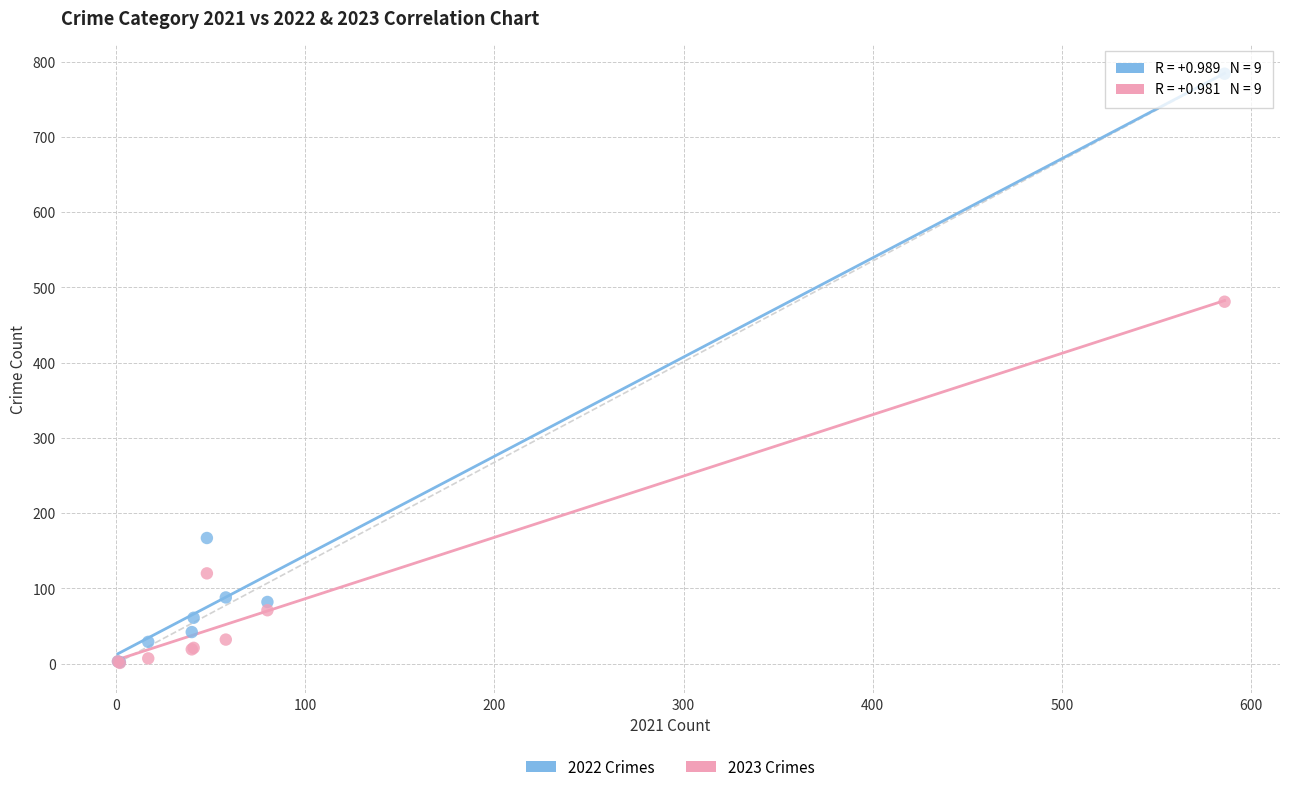

In the 2022 Crimes series, what Y value is closest to 393?

167